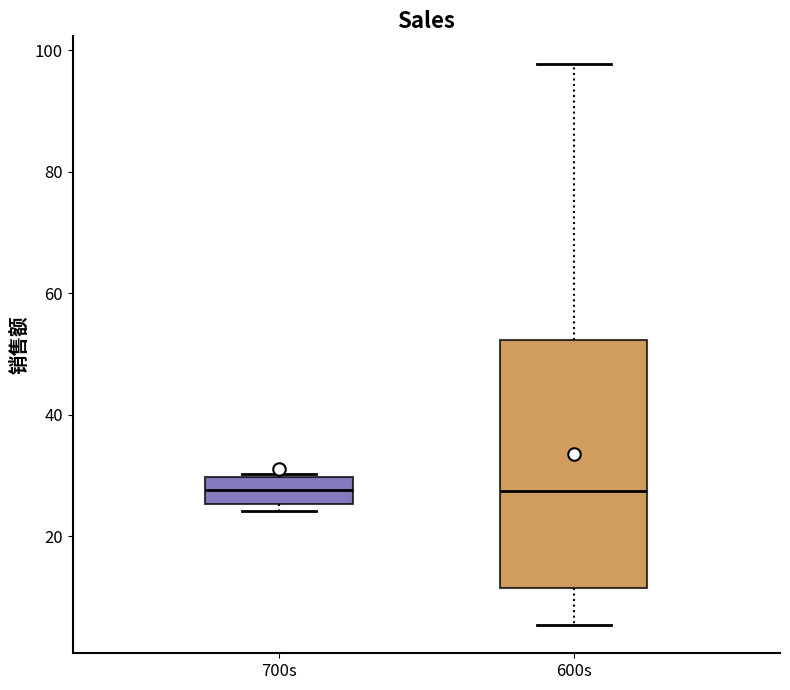

Where is the lower edge of the box for 700s on the y-axis? The values are not printed on the chart, so give them approximately, as read against the axis.

26